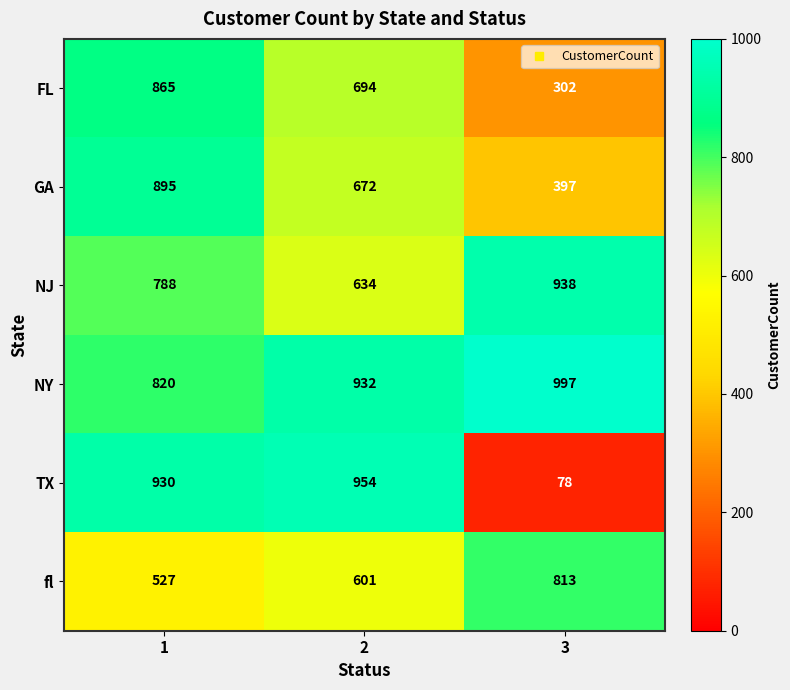

Reading left to right, list all the values displayed in this chart.

FL: 865	694	302
GA: 895	672	397
NJ: 788	634	938
NY: 820	932	997
TX: 930	954	78
fl: 527	601	813